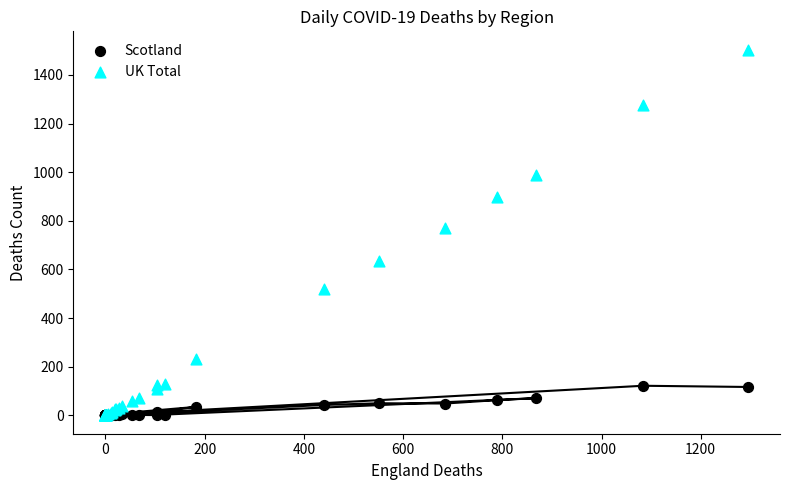

What are all the series names shown in the legend?

Scotland, UK Total